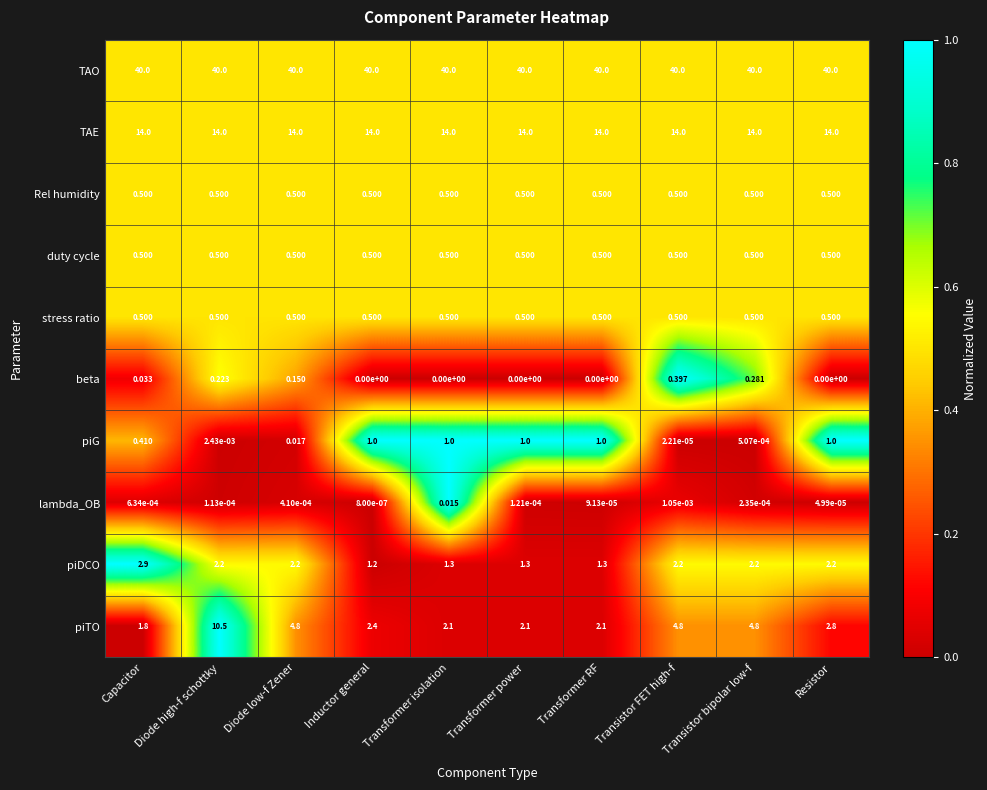

At which label is lambda_OB closest to 0?

Inductor general